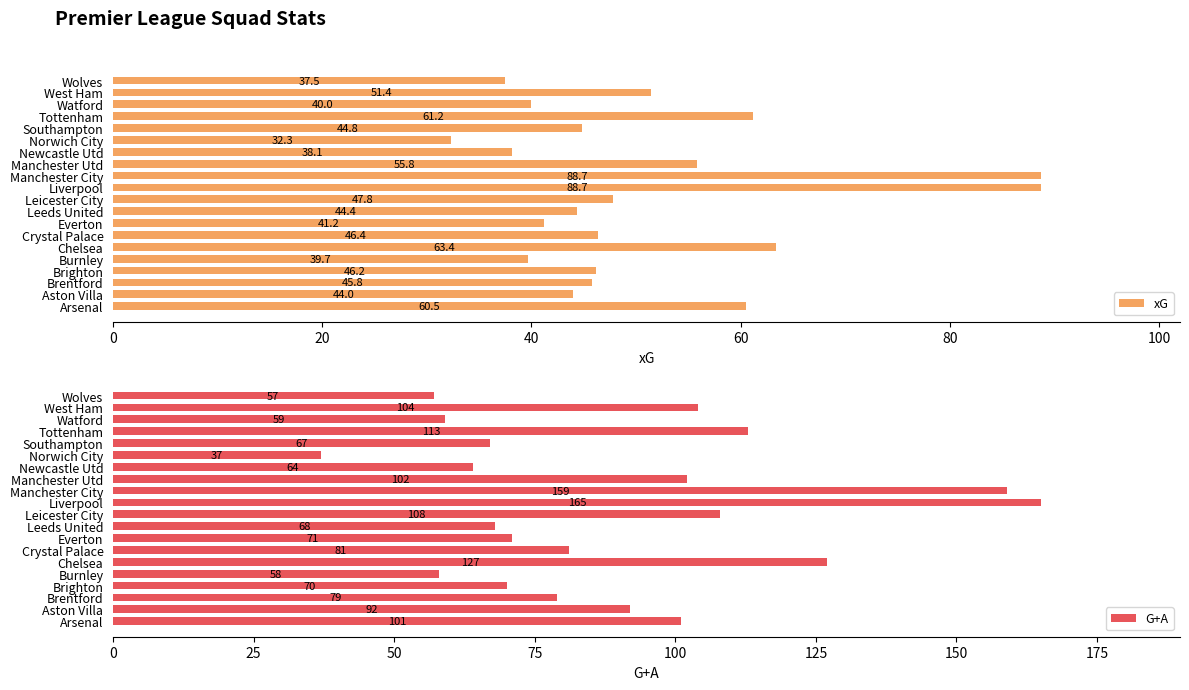

What is the sum of all xG values?

1017.9